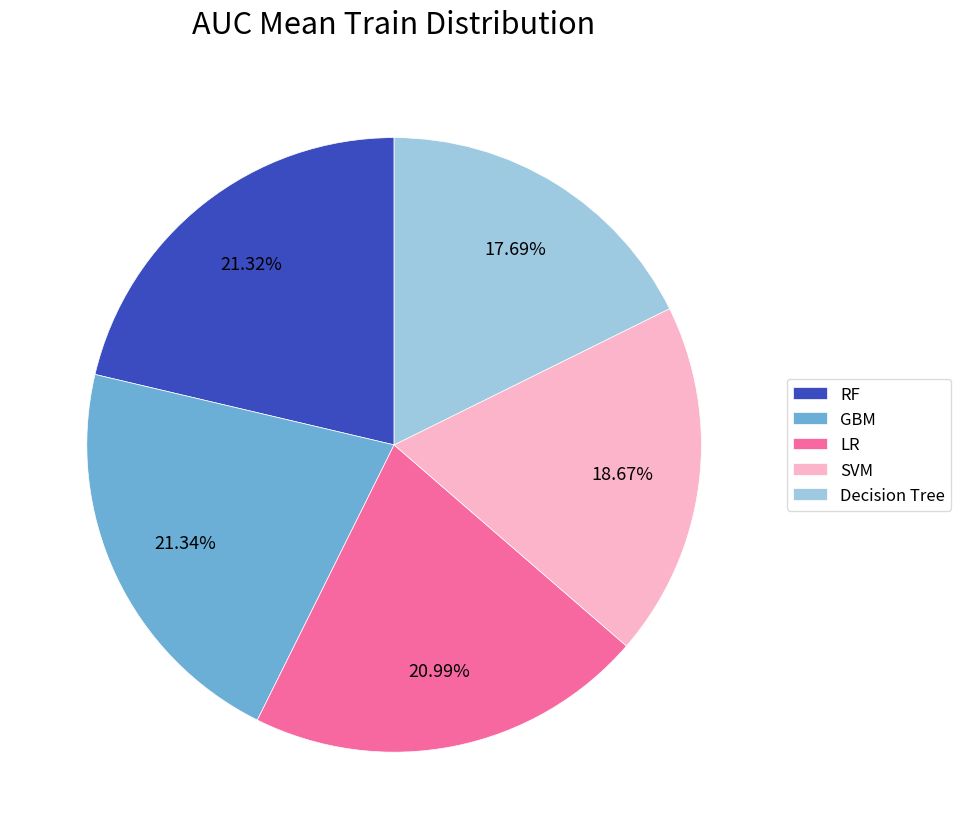

Between RF and Decision Tree, which is larger?

RF